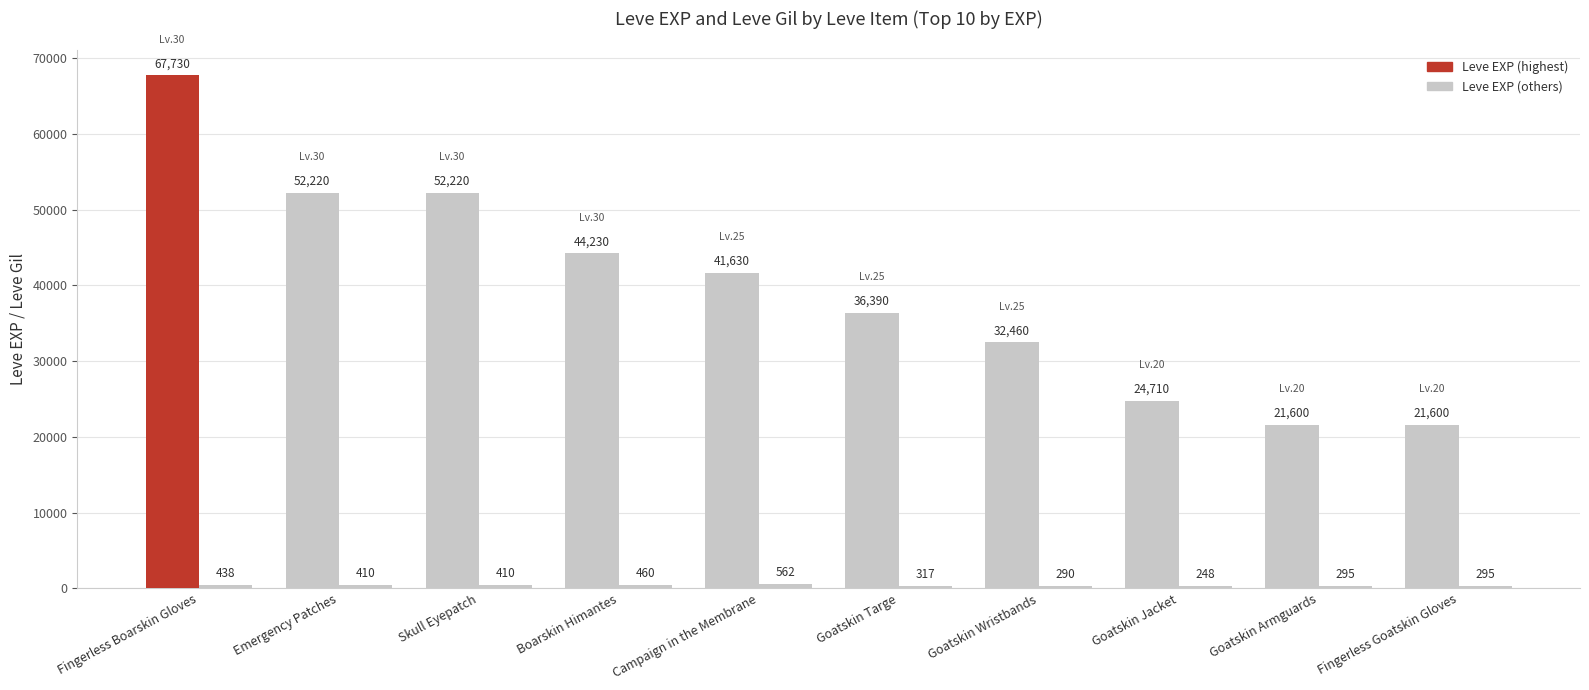

Count the number of categories in the chart.

10